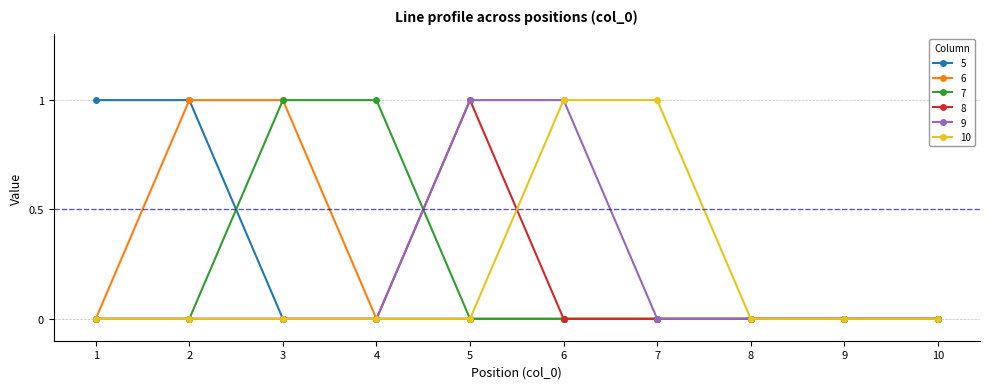

Reading left to right, what are all the values shown in this chart?

5: 1=1	2=1	3=0	4=0	5=0	6=0	7=0	8=0	9=0	10=0
6: 1=0	2=1	3=1	4=0	5=0	6=0	7=0	8=0	9=0	10=0
7: 1=0	2=0	3=1	4=1	5=0	6=0	7=0	8=0	9=0	10=0
8: 1=0	2=0	3=0	4=0	5=1	6=0	7=0	8=0	9=0	10=0
9: 1=0	2=0	3=0	4=0	5=1	6=1	7=0	8=0	9=0	10=0
10: 1=0	2=0	3=0	4=0	5=0	6=1	7=1	8=0	9=0	10=0